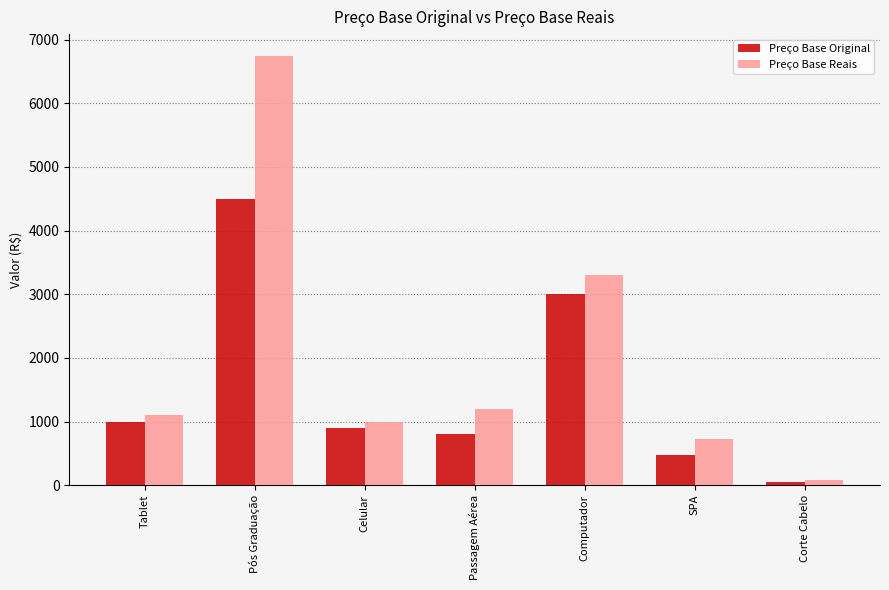

List the series in order of their overall mean, lowest first.

Preço Base Original, Preço Base Reais